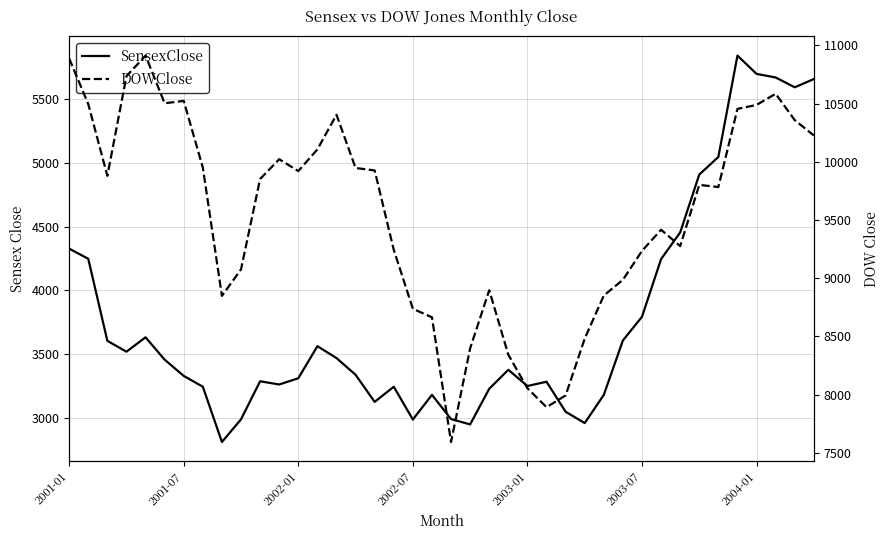

How many interior local peaks does the DOWClose series have?

8